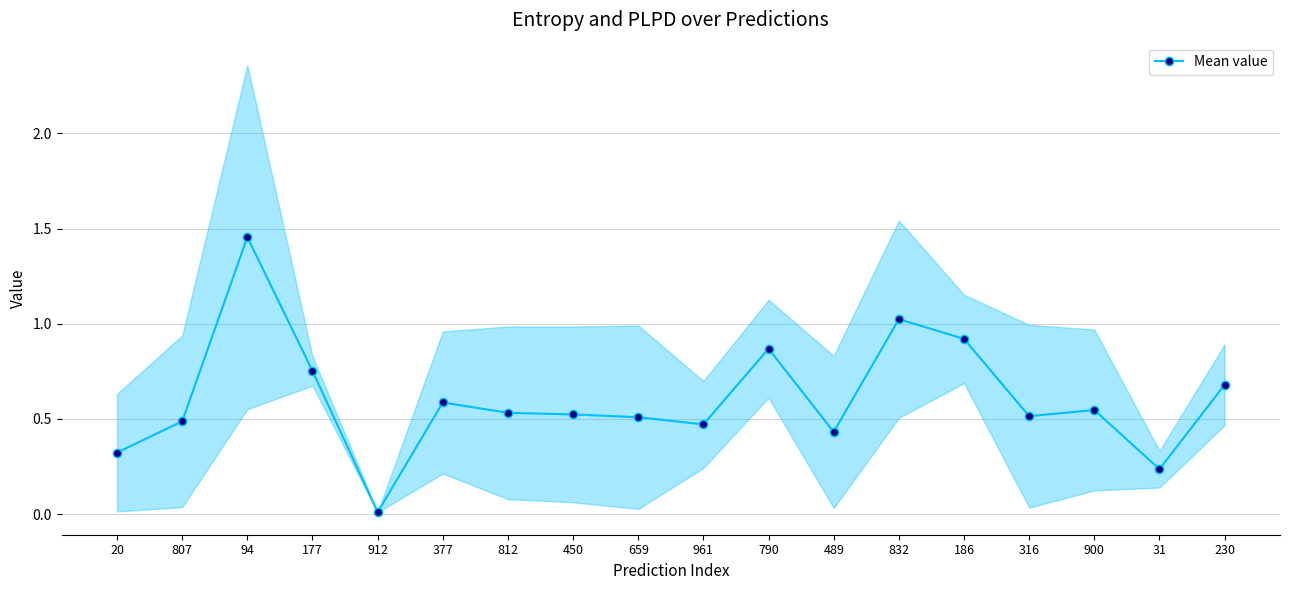

What is the change in value from 20 to 812?

+0.2